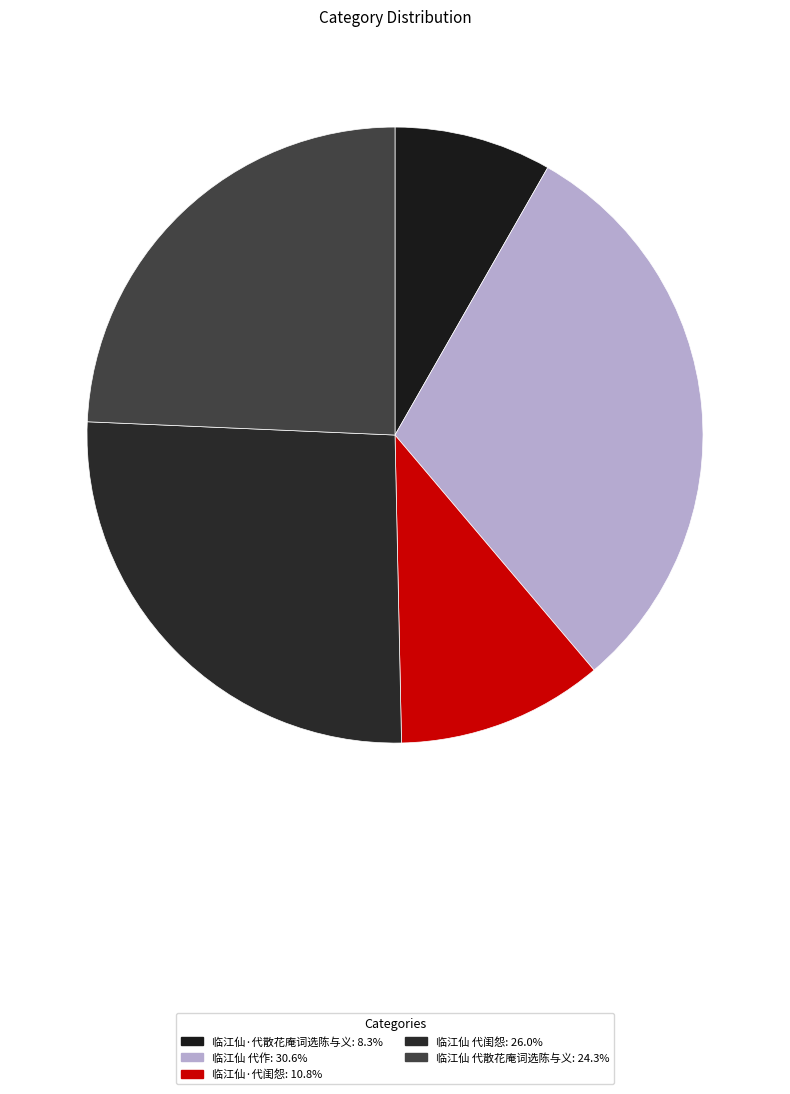

How much of the chart is everything except 临江仙 代散花庵词选陈与义?

75.7%